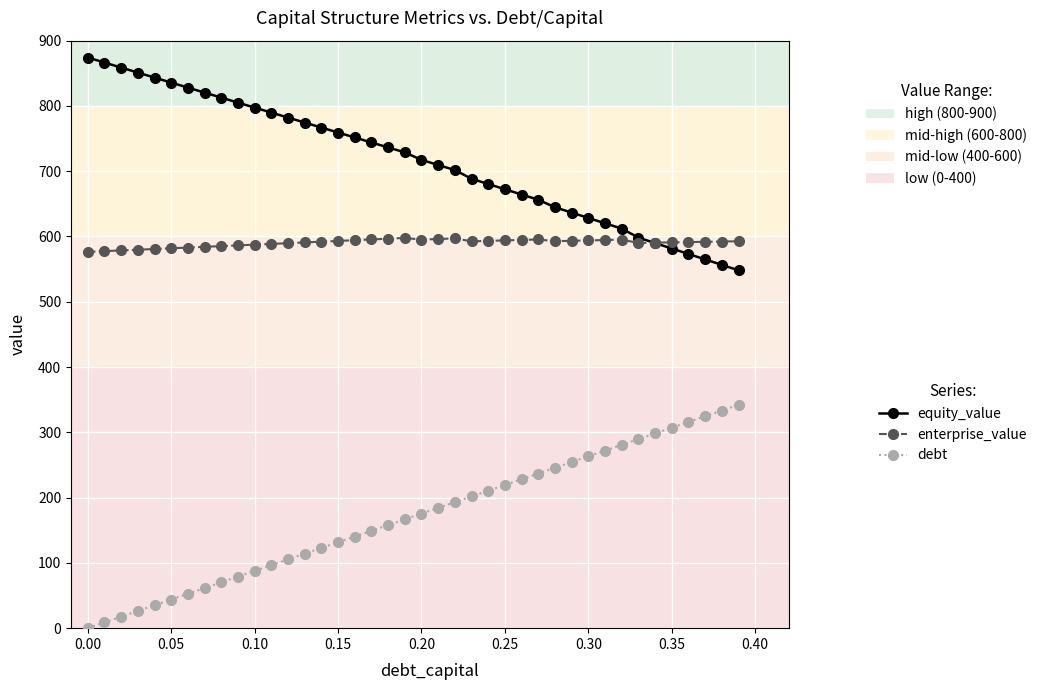

What is the greatest value displayed?

874.2